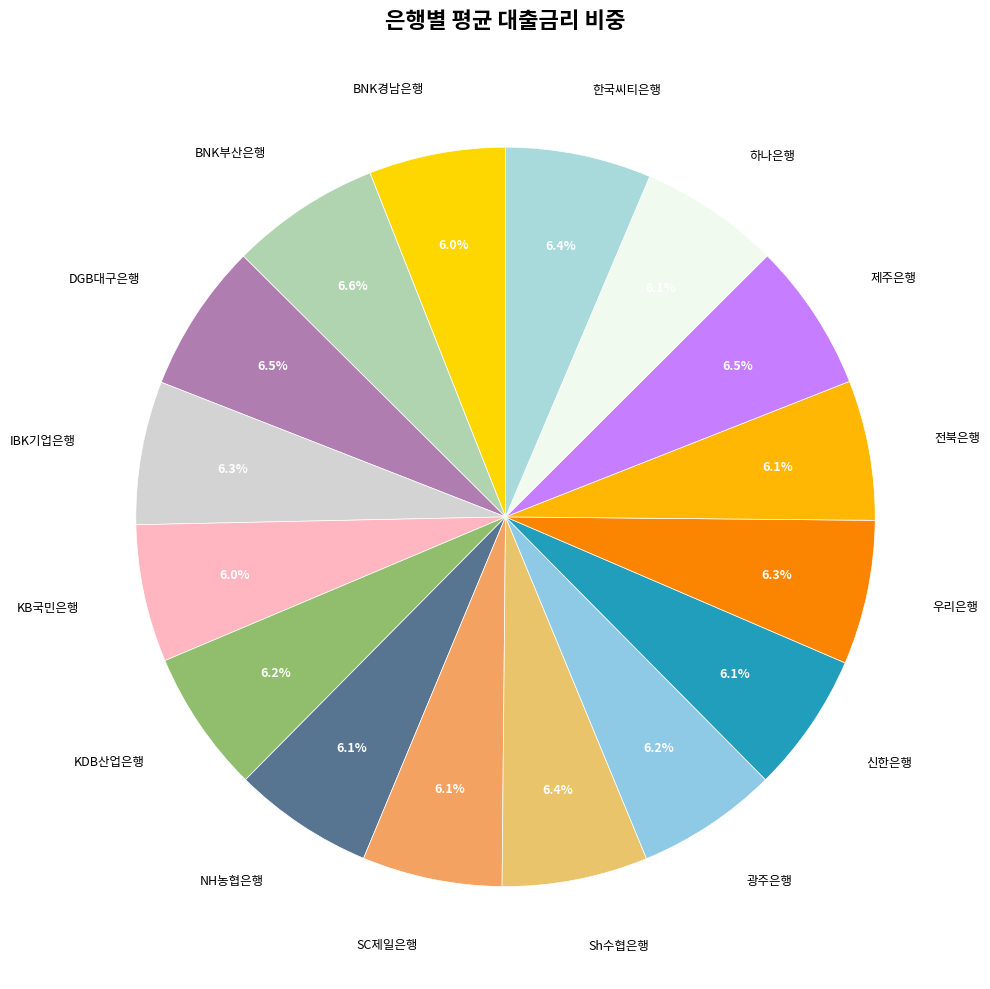

How many segments does this pie chart have?

16